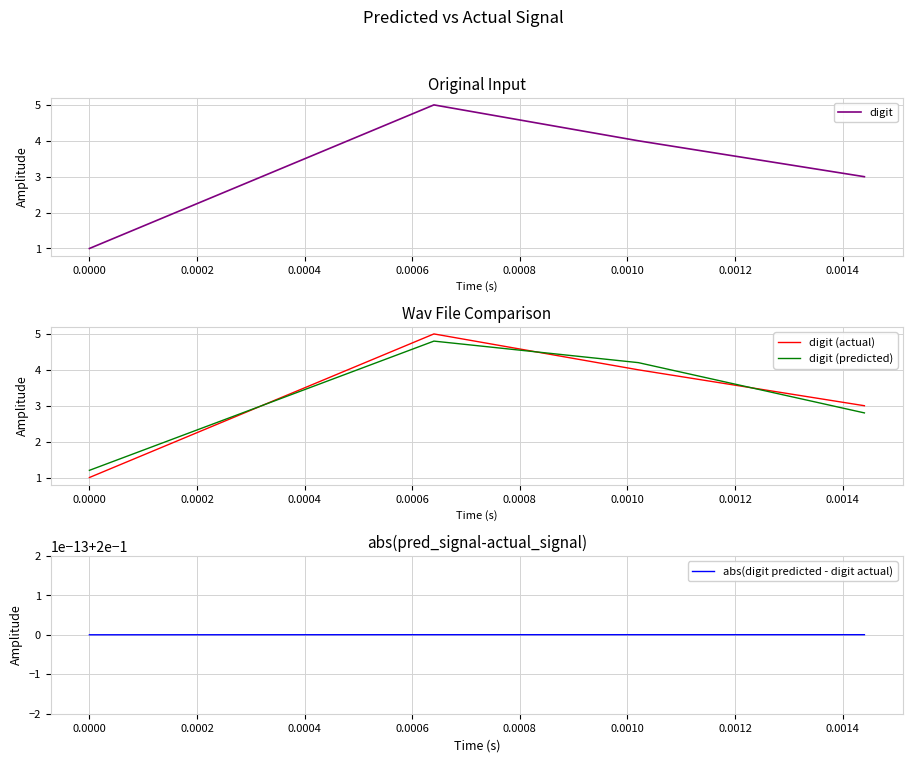

What is the minimum value for digit (actual)?

1.0